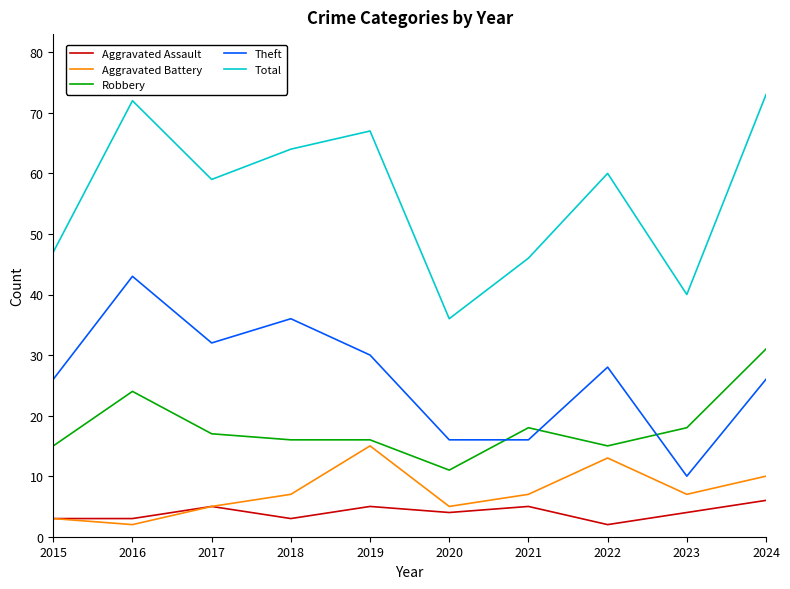

Which category has the highest value in the Total series?

2024